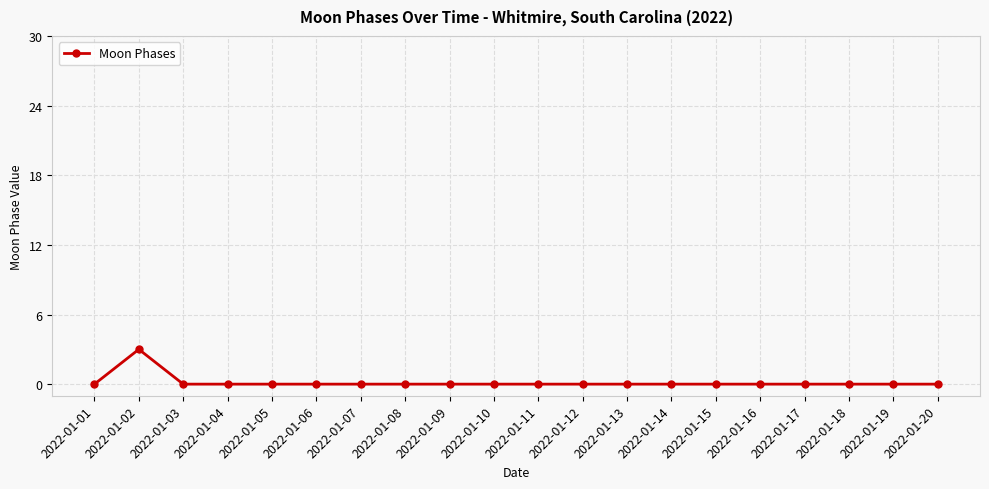

What is the difference between the maximum and minimum values?

3